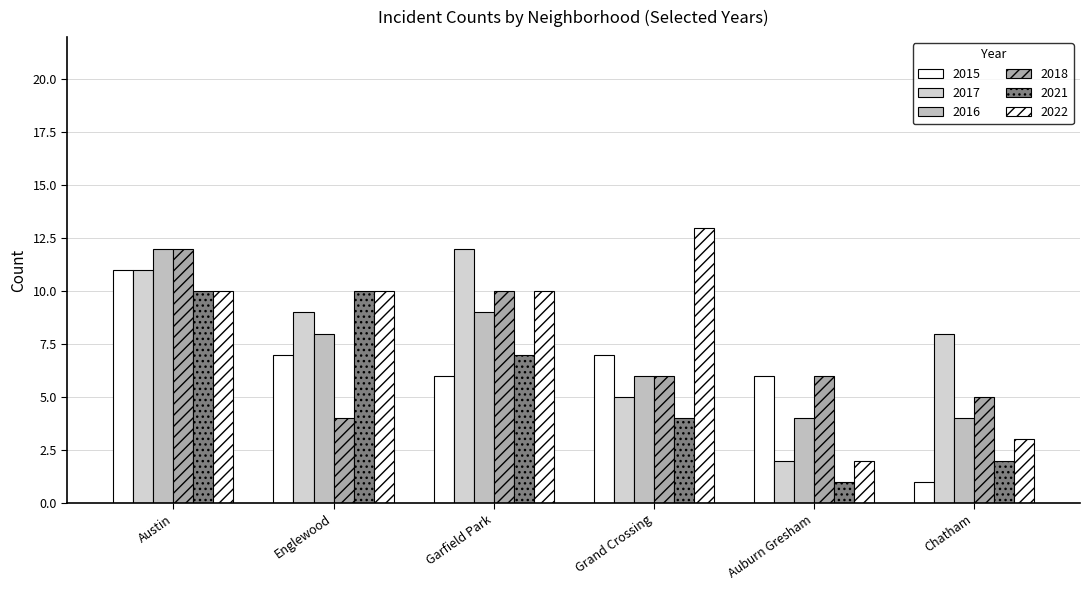

Where is 2015 nearest to the value 6?

Garfield Park